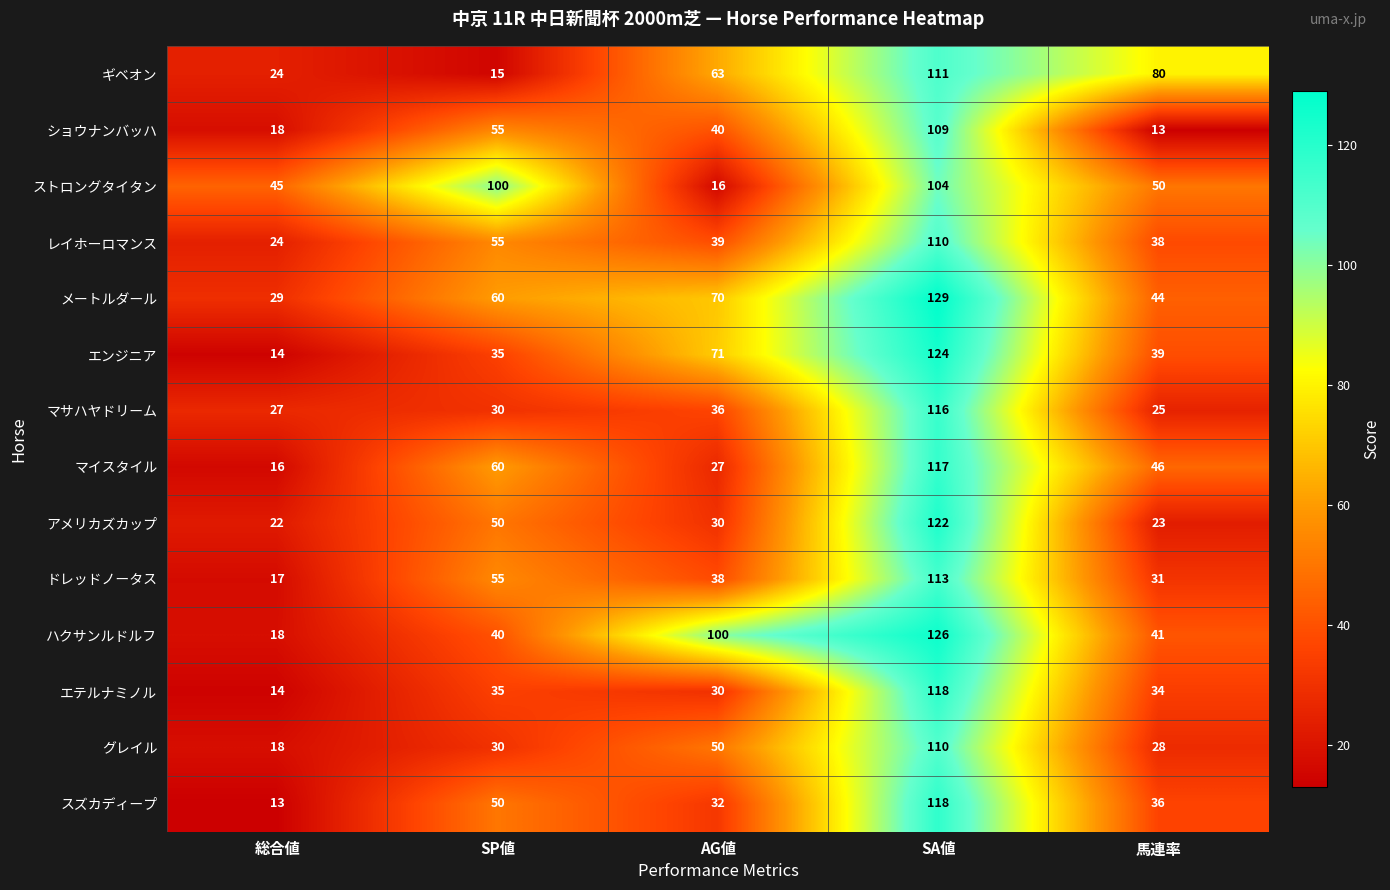

Where is ドレッドノータス nearest to the value 65?

SP値